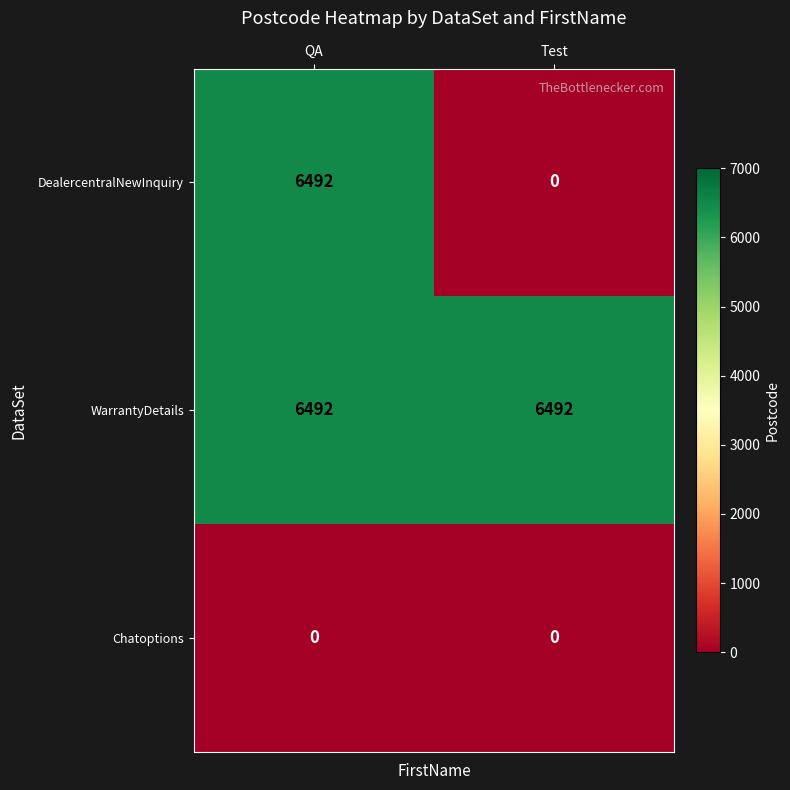

Is the value of WarrantyDetails at Test greater than the value of Chatoptions at Test?

Yes